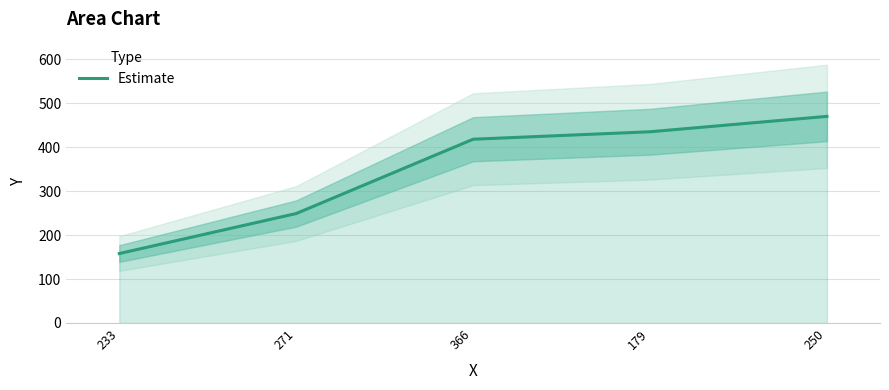

The value at 250 is 104. True or false?

False